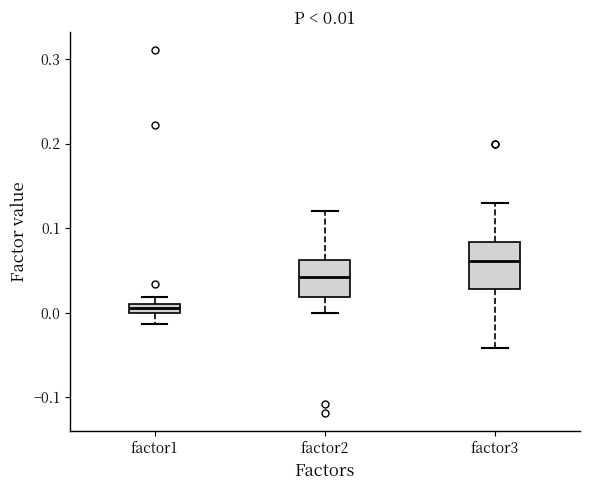

Which box is the tallest, from its lower edge to its upper edge?

factor3